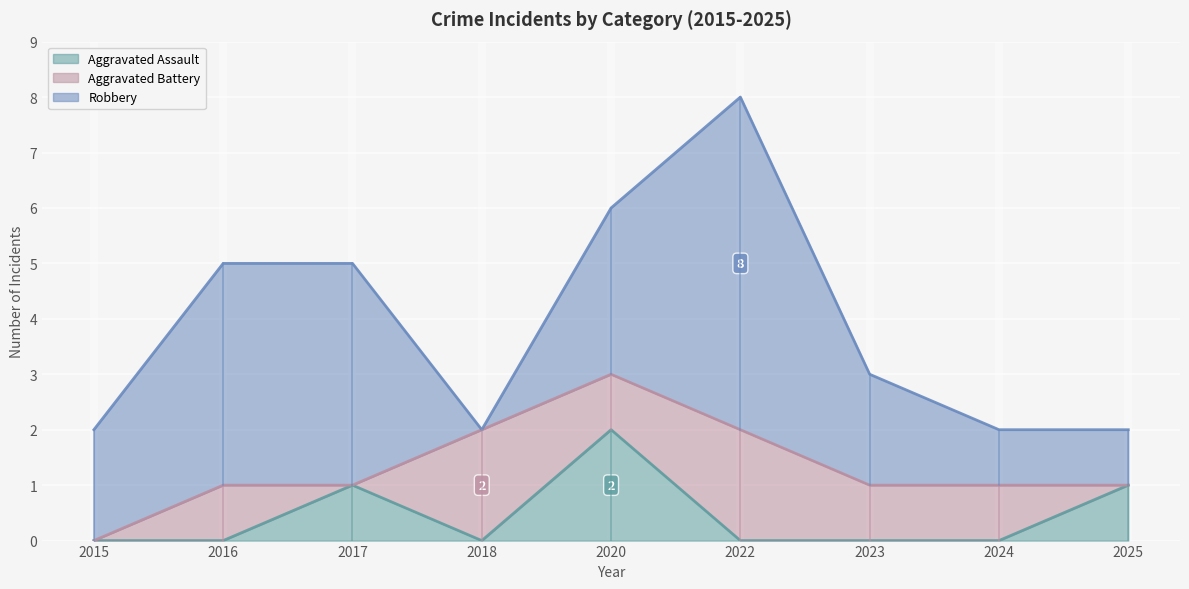

True or false: Robbery has more than 0 points higher than both neighbors.

True